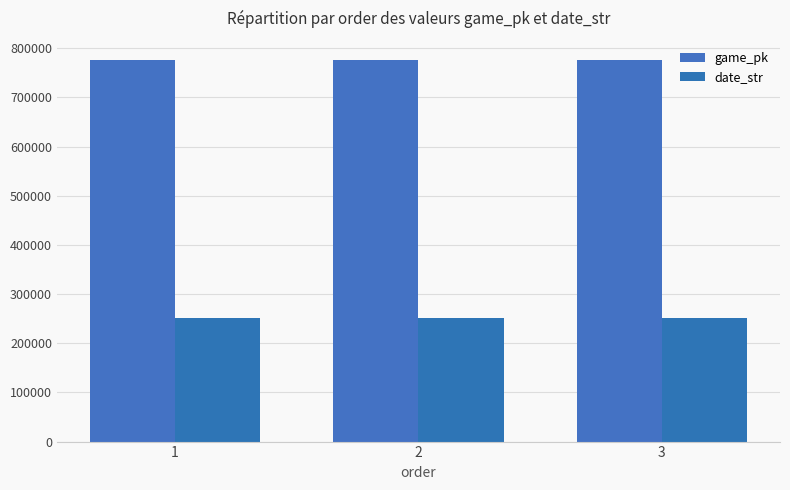

True or false: date_str has a value of 250826 at 2.

True